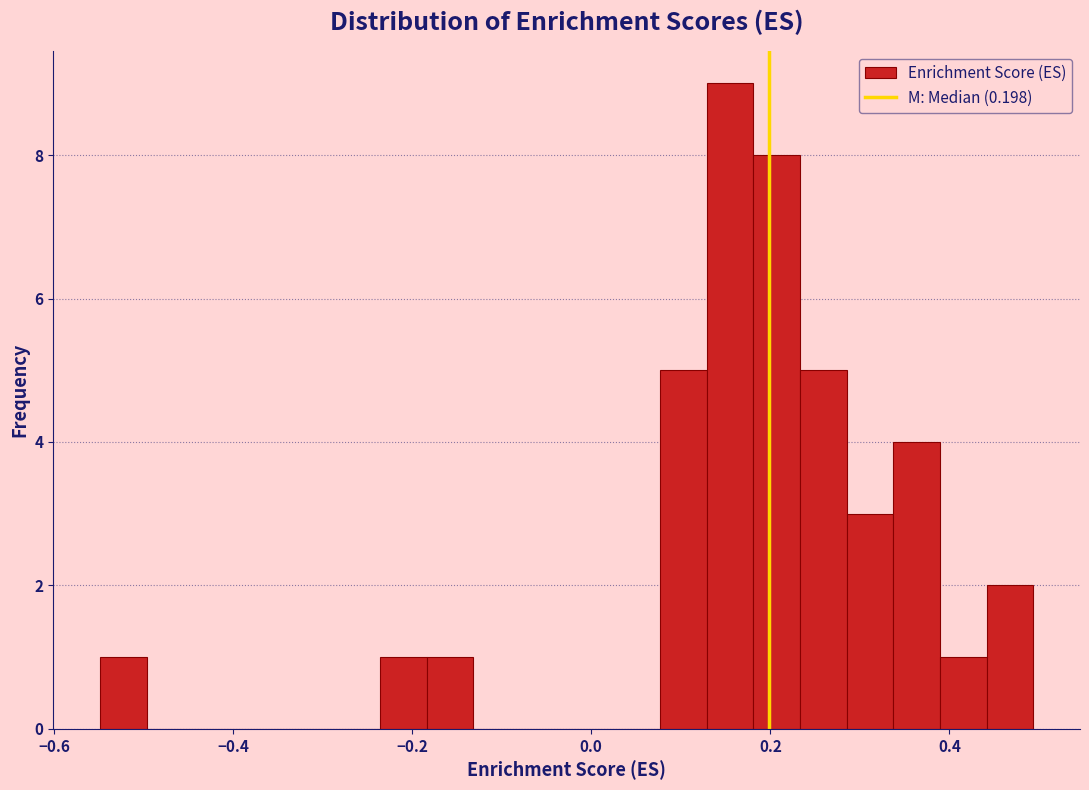

Read against the x-axis, roughly where is the centre of the tallest bar?

0.16